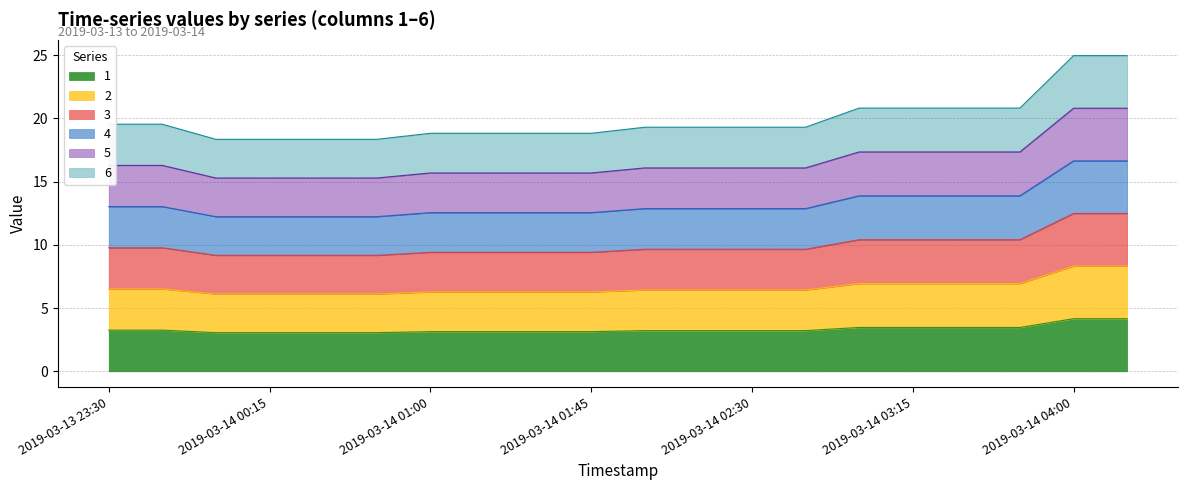

Reading left to right, extract all data points from this chart.

1: 3.3	3.3	3.1	3.1	3.1	3.1	3.1	3.1	3.1	3.1	3.2	3.2	3.2	3.2	3.5	3.5	3.5	3.5	4.2	4.2
2: 6.5	6.5	6.1	6.1	6.1	6.1	6.3	6.3	6.3	6.3	6.4	6.4	6.4	6.4	6.9	6.9	6.9	6.9	8.3	8.3
3: 9.8	9.8	9.2	9.2	9.2	9.2	9.4	9.4	9.4	9.4	9.7	9.7	9.7	9.7	10.4	10.4	10.4	10.4	12.5	12.5
4: 13.0	13.0	12.2	12.2	12.2	12.2	12.5	12.5	12.5	12.5	12.9	12.9	12.9	12.9	13.9	13.9	13.9	13.9	16.6	16.6
5: 16.3	16.3	15.3	15.3	15.3	15.3	15.7	15.7	15.7	15.7	16.1	16.1	16.1	16.1	17.3	17.3	17.3	17.3	20.8	20.8
6: 19.5	19.5	18.3	18.3	18.3	18.3	18.8	18.8	18.8	18.8	19.3	19.3	19.3	19.3	20.8	20.8	20.8	20.8	25.0	25.0